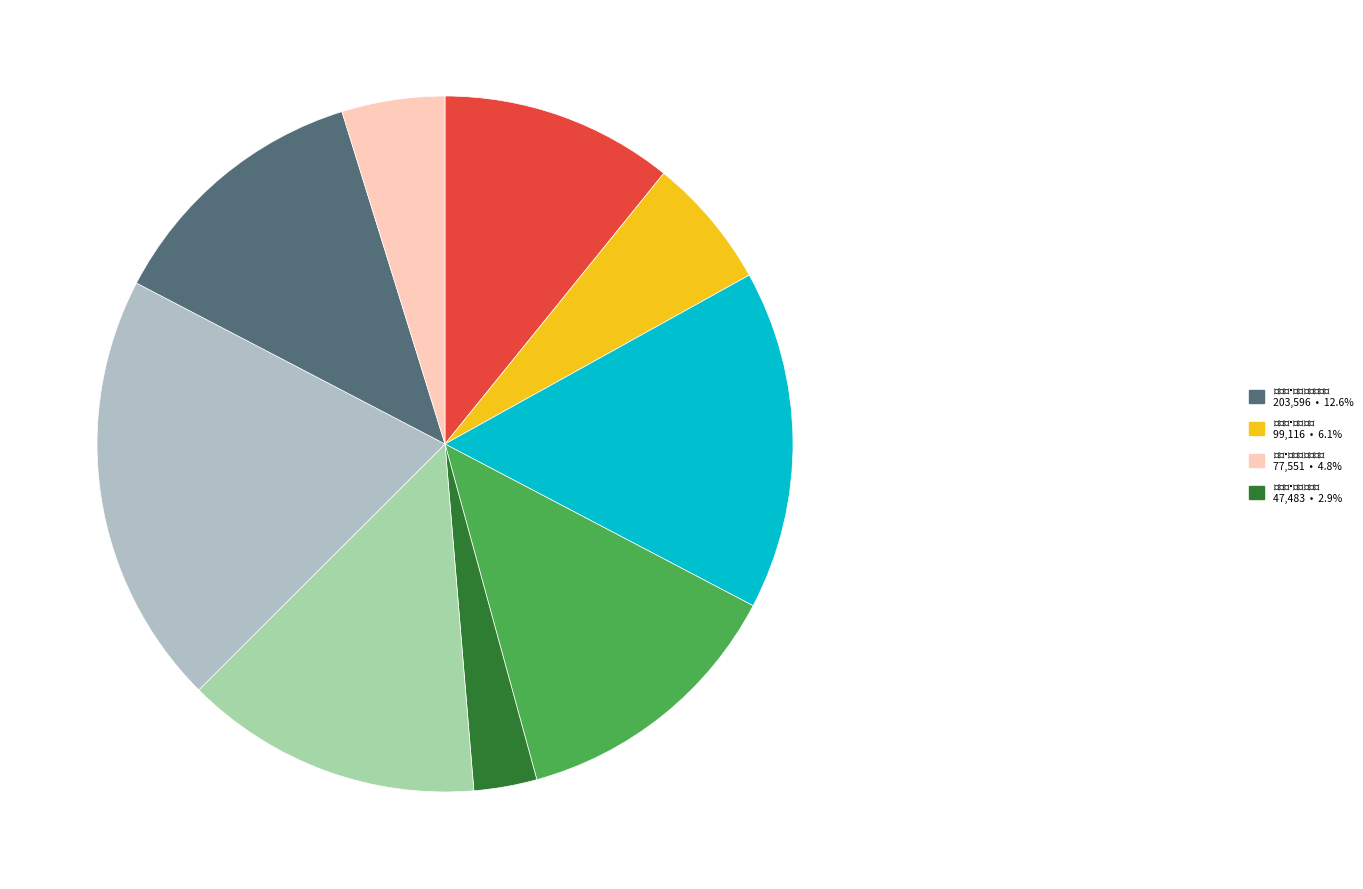

To the nearest percent, what is the average slice percentage?

11%